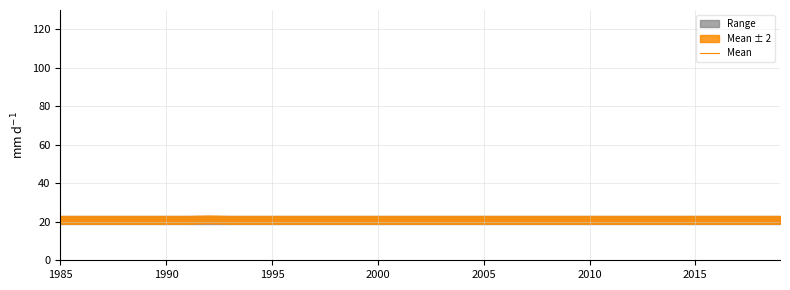

What is the minimum value shown in the chart?

21.0